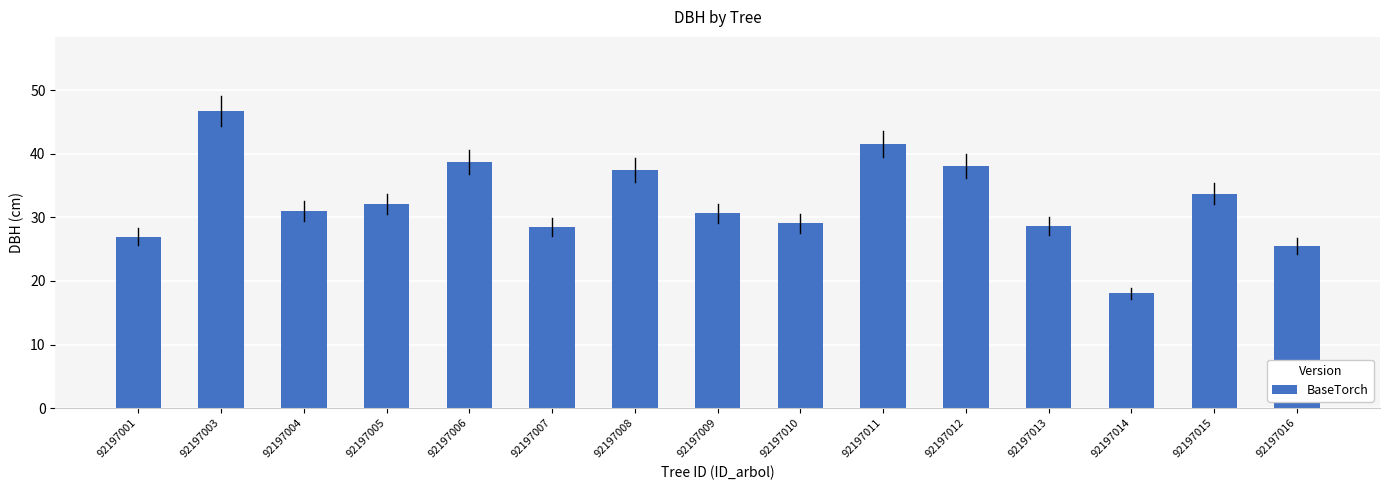

What is the approximate value at 92197008?

37.5